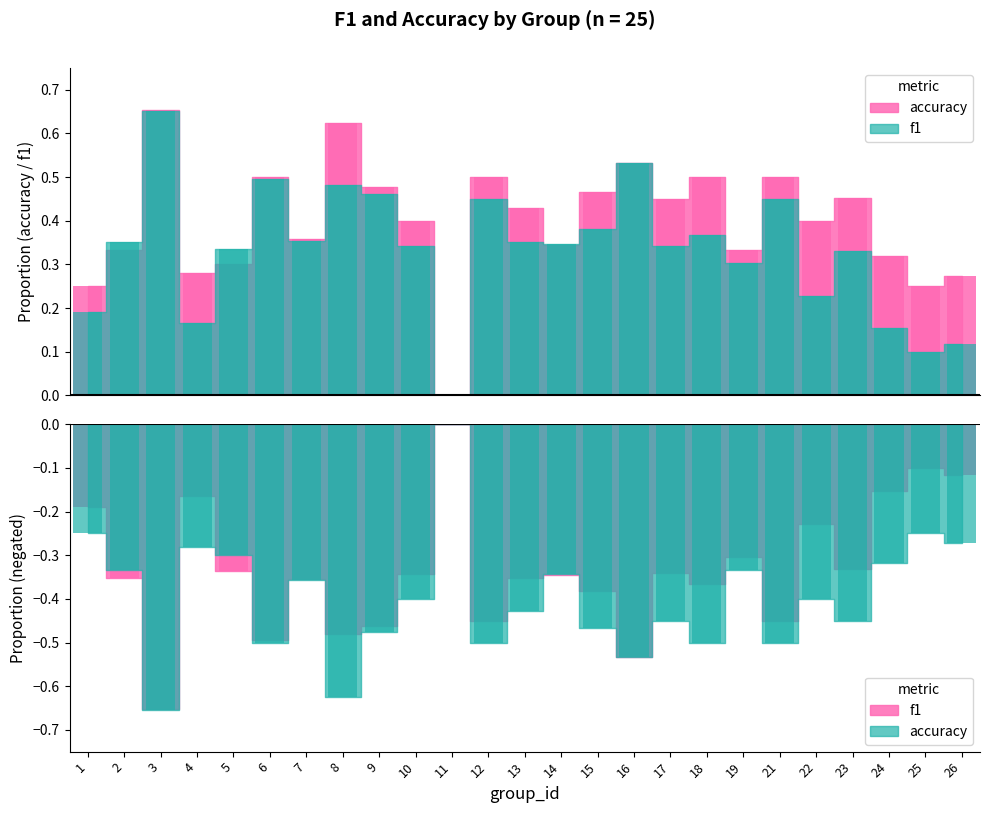

Is the value of f1 at 26 greater than the value of accuracy at 14?

No